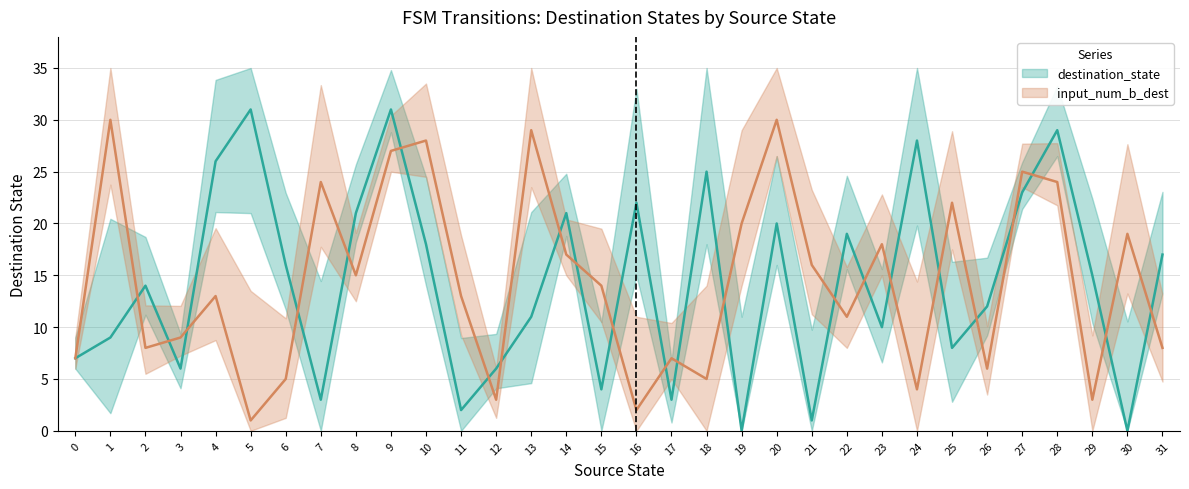

How many interior local peaks does the input_num_b_dest series have?

11